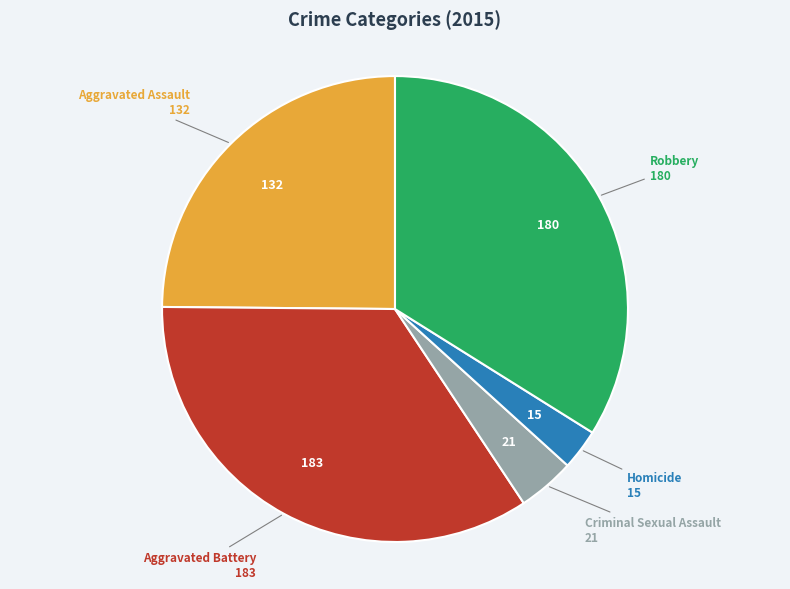

Between Aggravated Battery and Homicide, which is larger?

Aggravated Battery